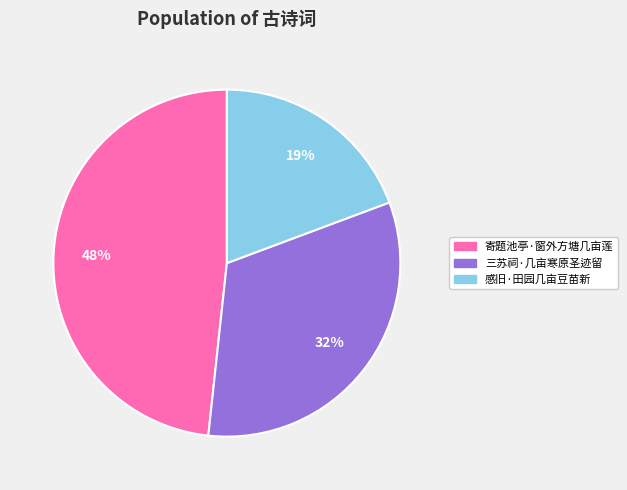

Which category has the smallest portion of the pie?

感旧·田园几亩豆苗新